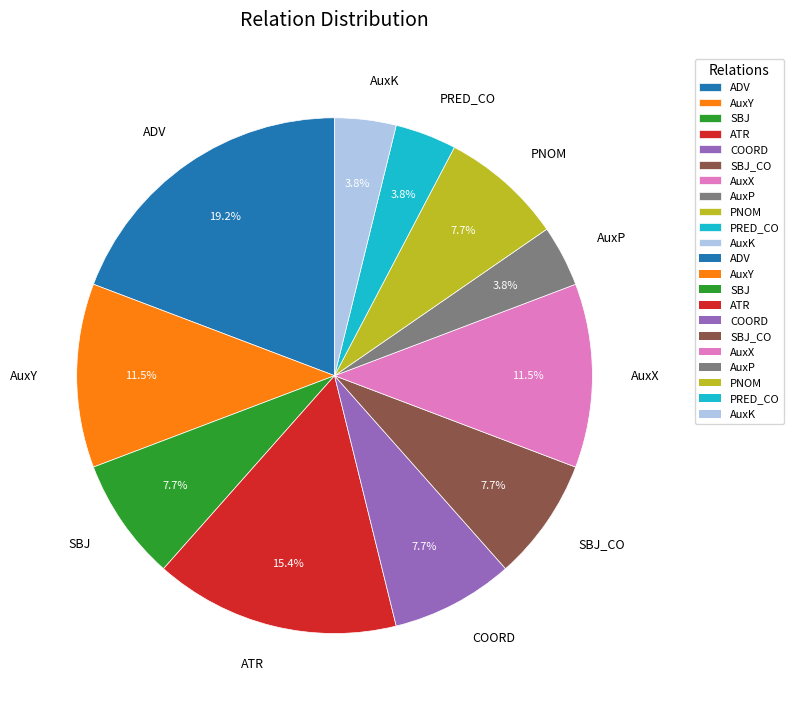

How many slices are in this pie chart?

11